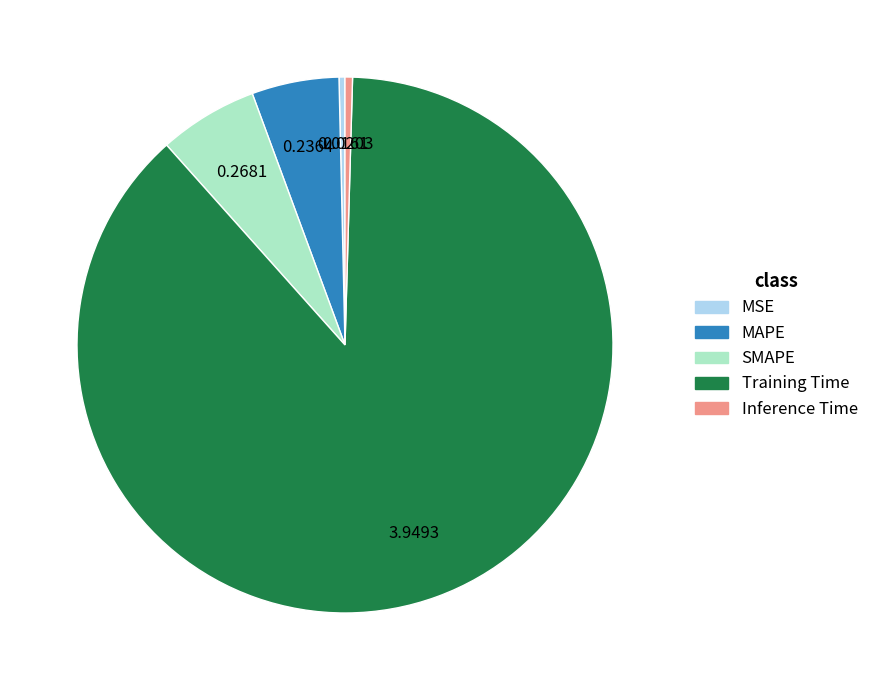

Combined, do Inference Time and Training Time account for over 50%?

Yes